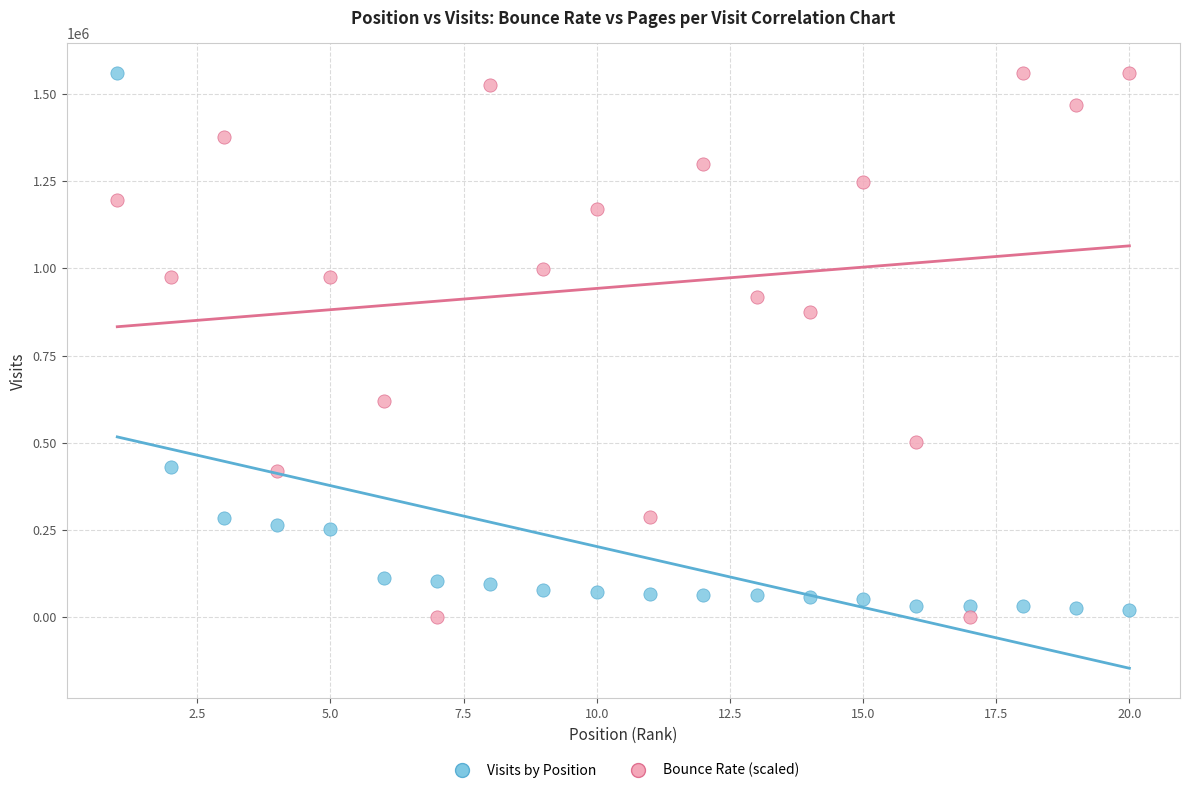

What is the X range (max minus min) for the scatter plot?

19.0